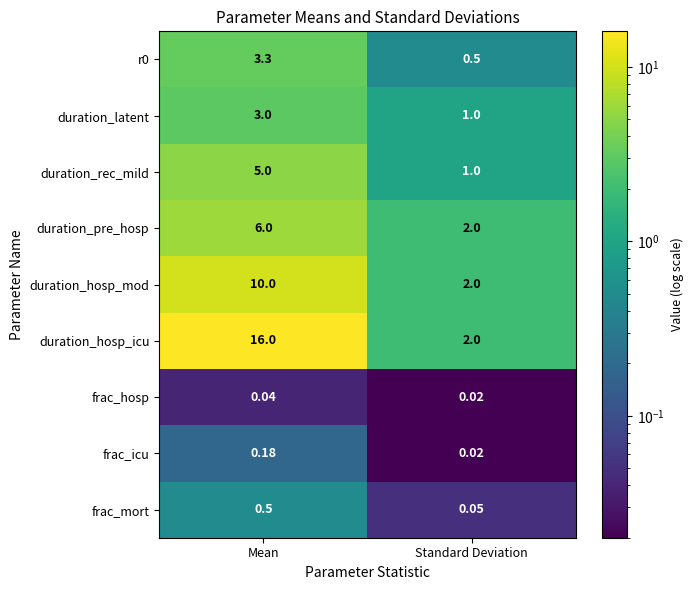

What is the total value across all series at Mean?

44.0